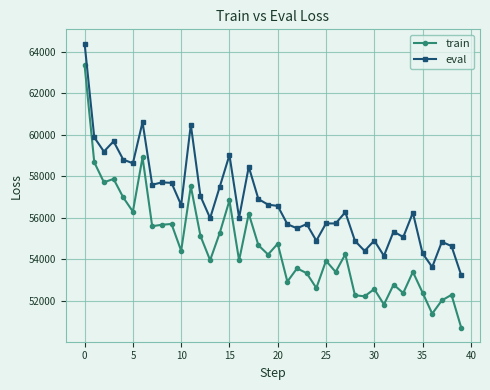

True or false: eval and train cross at least once.

False